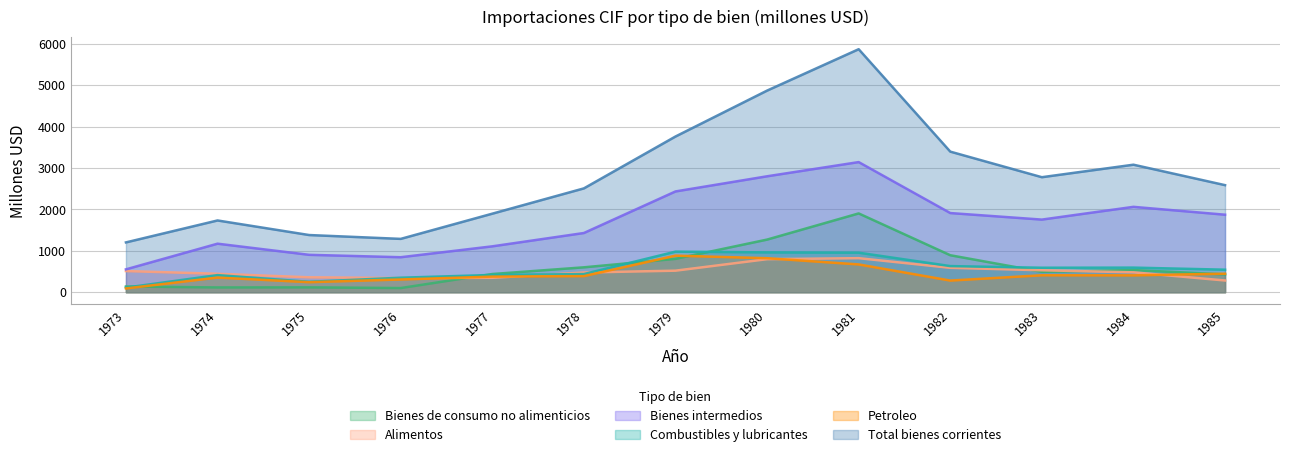

What is the sum of the Total bienes corrientes values at 1973 and 1976?

2493